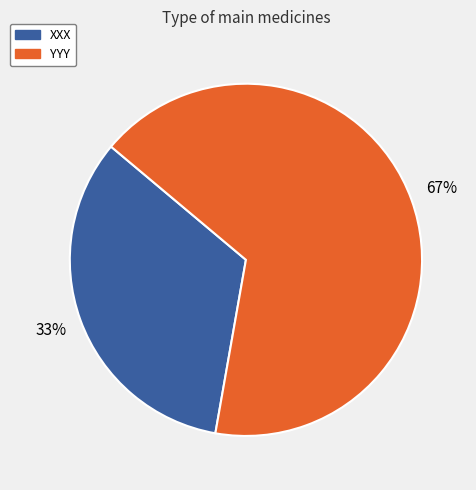

To the nearest percent, what is the average slice percentage?

50%